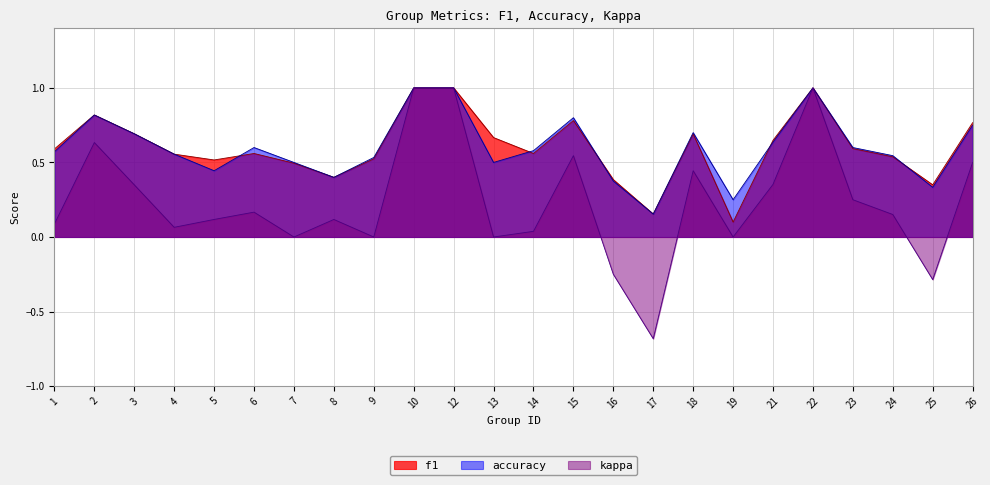

What is the value of the accuracy point at the 7th from the left?

0.5